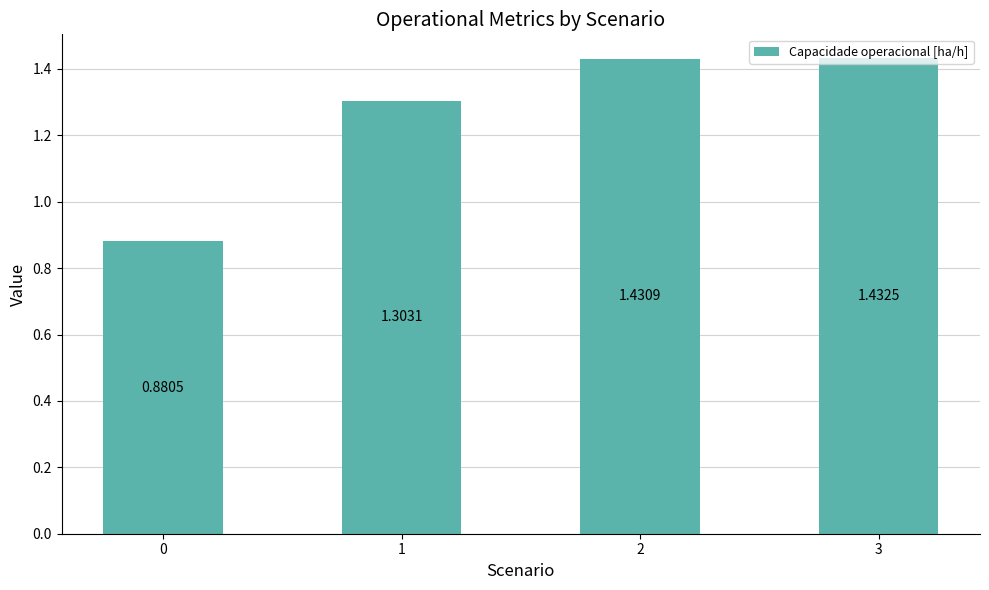

List the labels in order of value, smallest first.

0, 1, 2, 3